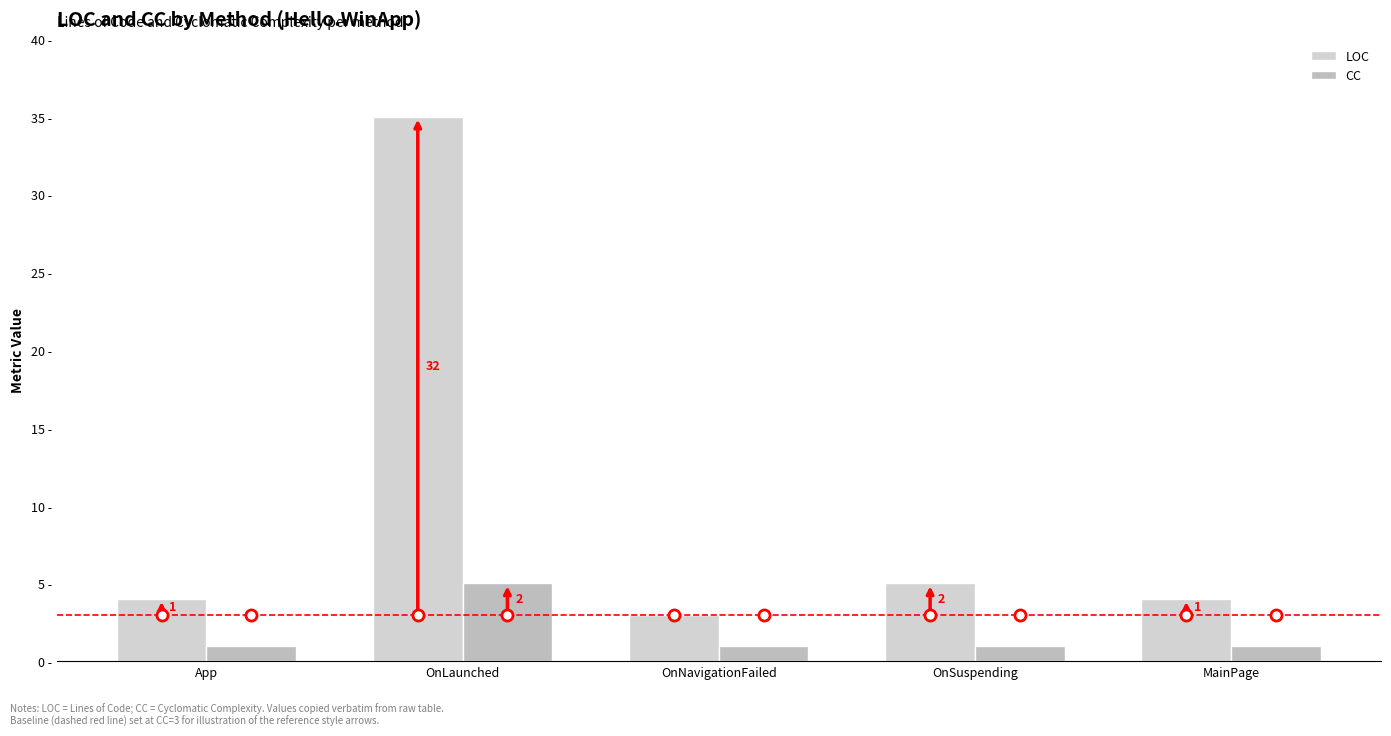

Are the bars horizontal?

No